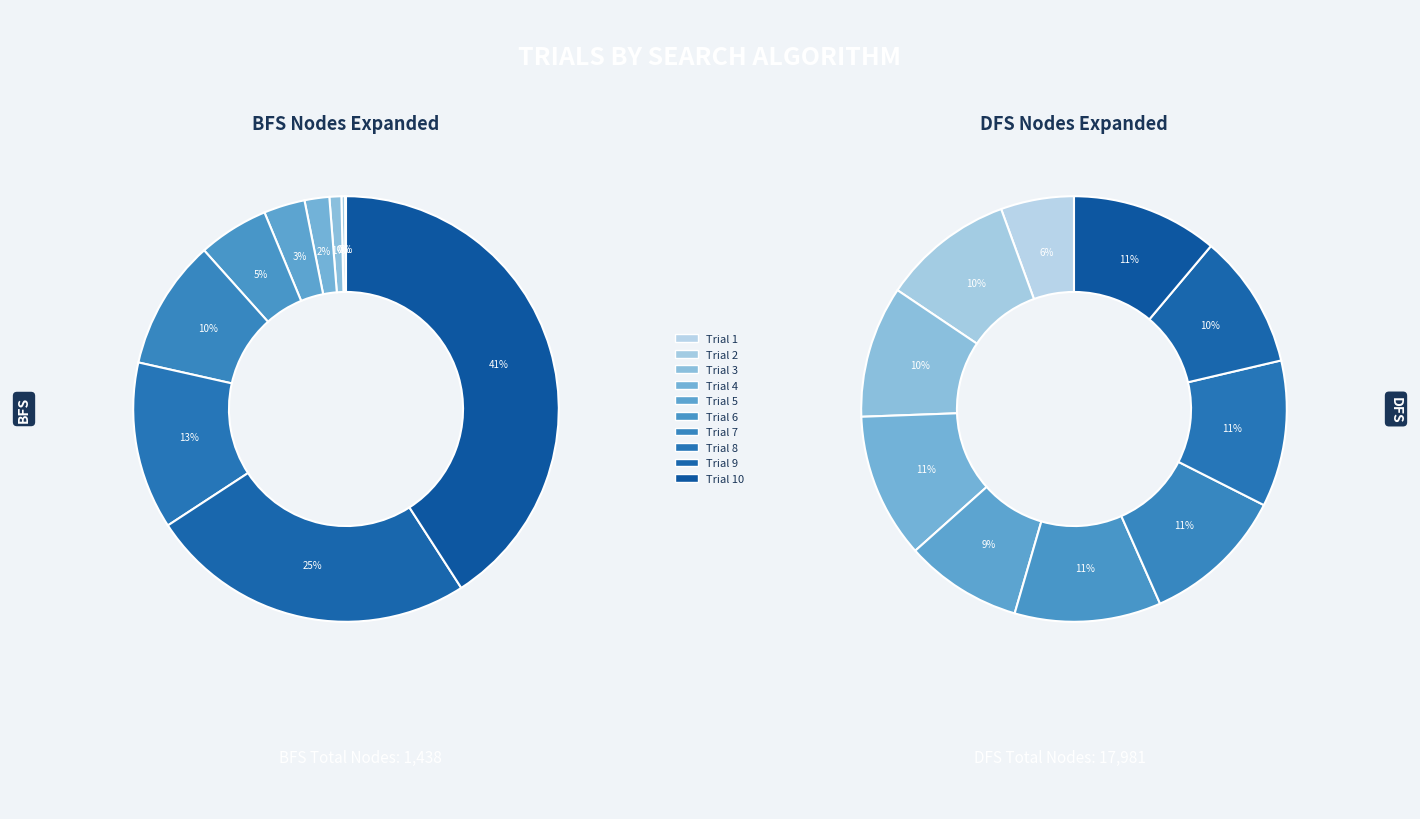

Between Trial 4 and Trial 5, which is larger?

Trial 5